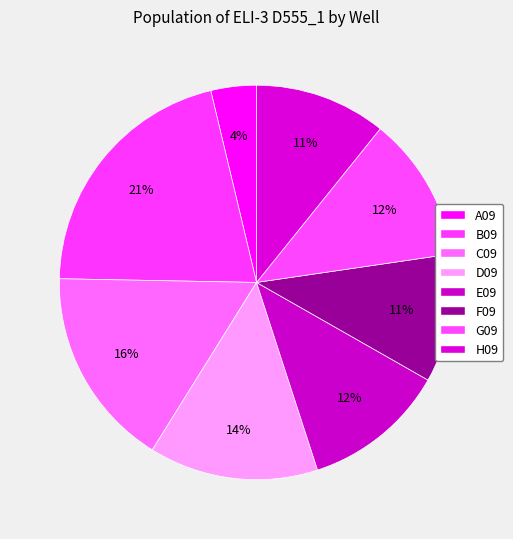

What is the smallest slice in the pie chart?

A09